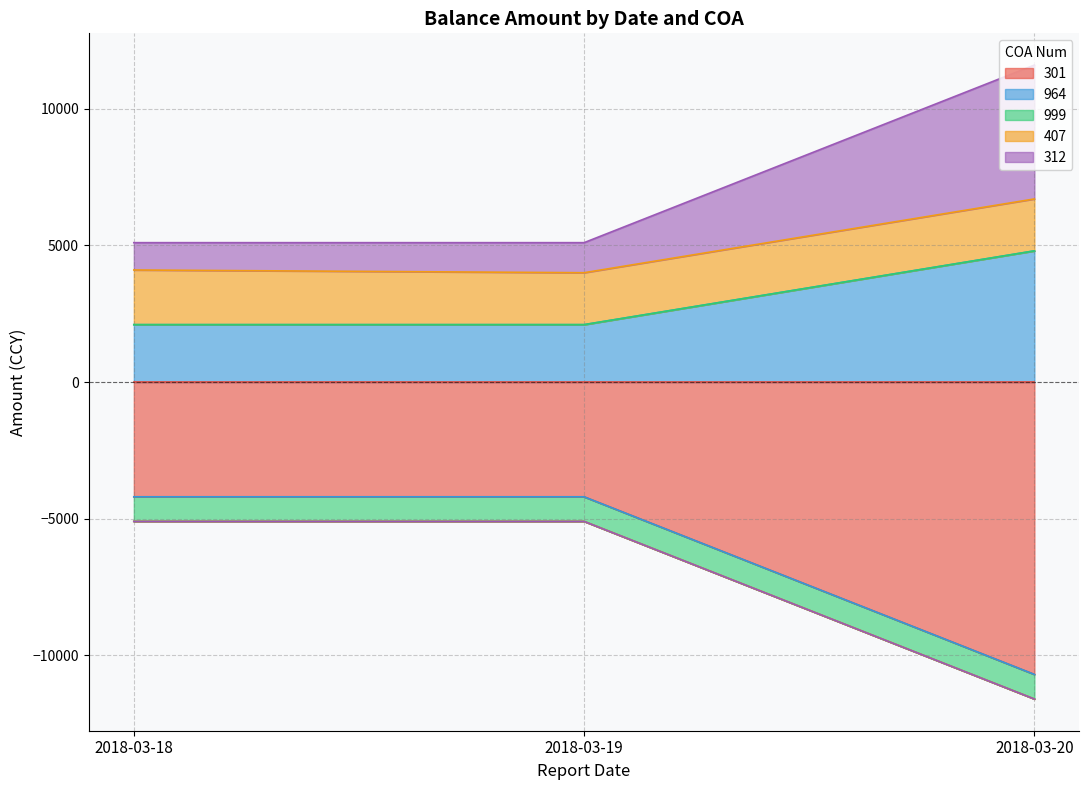

Which category has the highest value in the 964 series?

2018-03-20